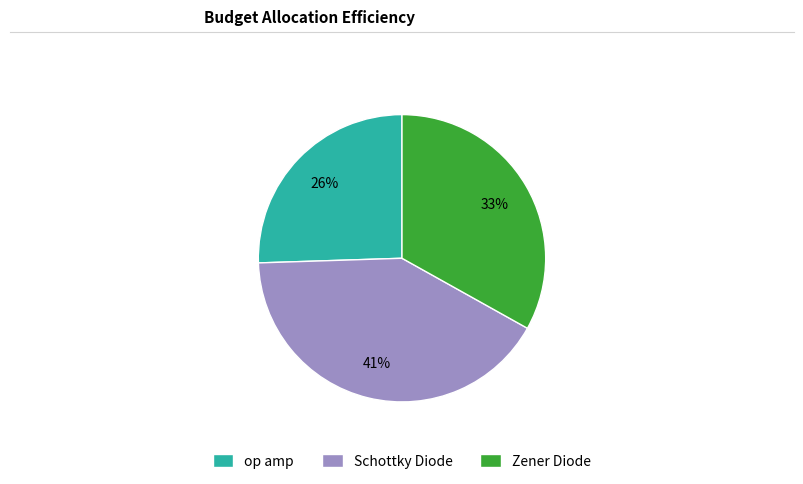

What is the largest slice in the pie chart?

Schottky Diode